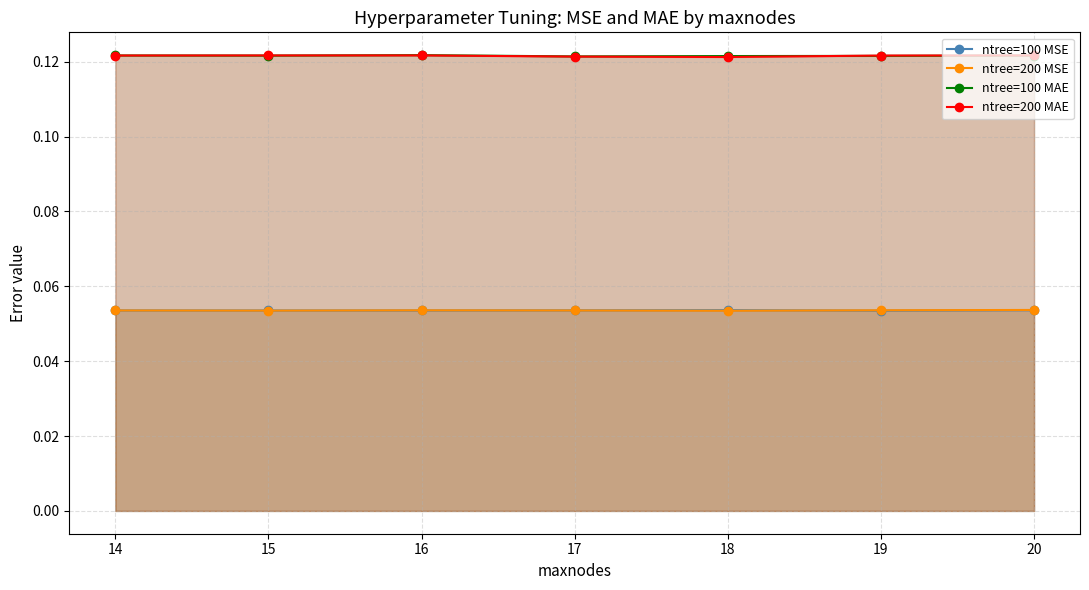

Rank the series by their maximum value, from highest to lowest.

ntree=100 MAE, ntree=200 MAE, ntree=200 MSE, ntree=100 MSE